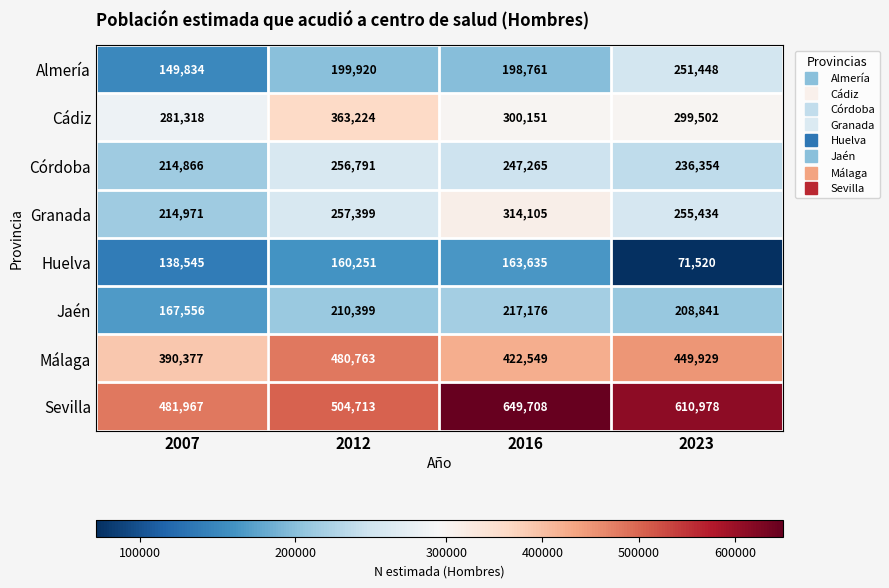

Is it true that Málaga equals 390377 at 2007?

True